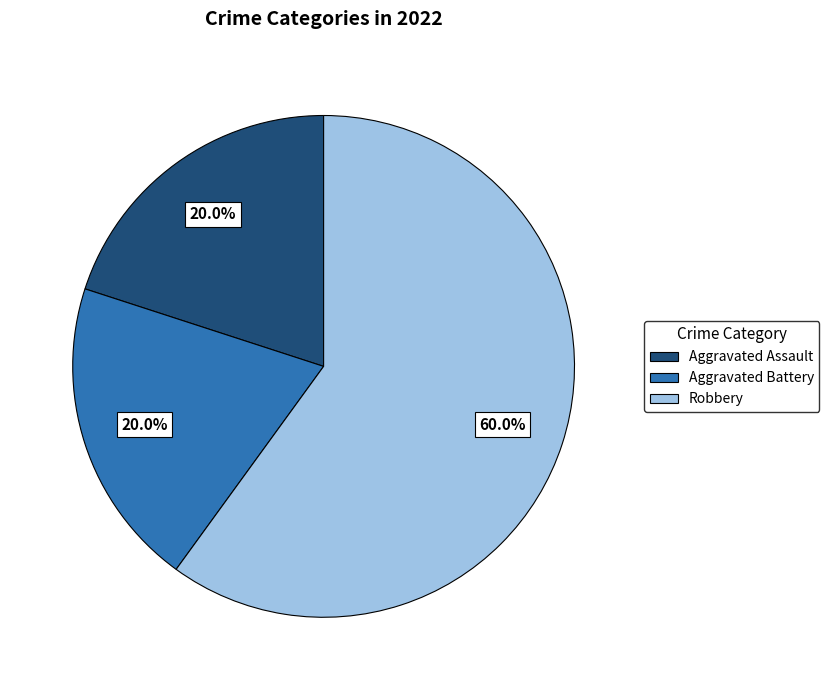

To the nearest percent, what is the average slice percentage?

33%